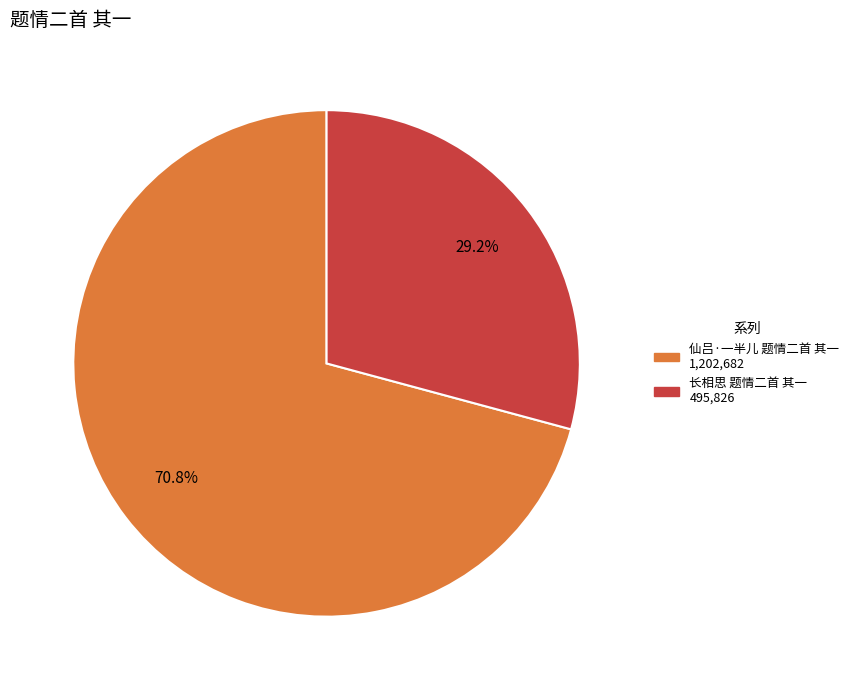

Approximately how many times larger is the value at 仙吕·一半儿 题情二首 其一 compared to 长相思 题情二首 其一?

2.4